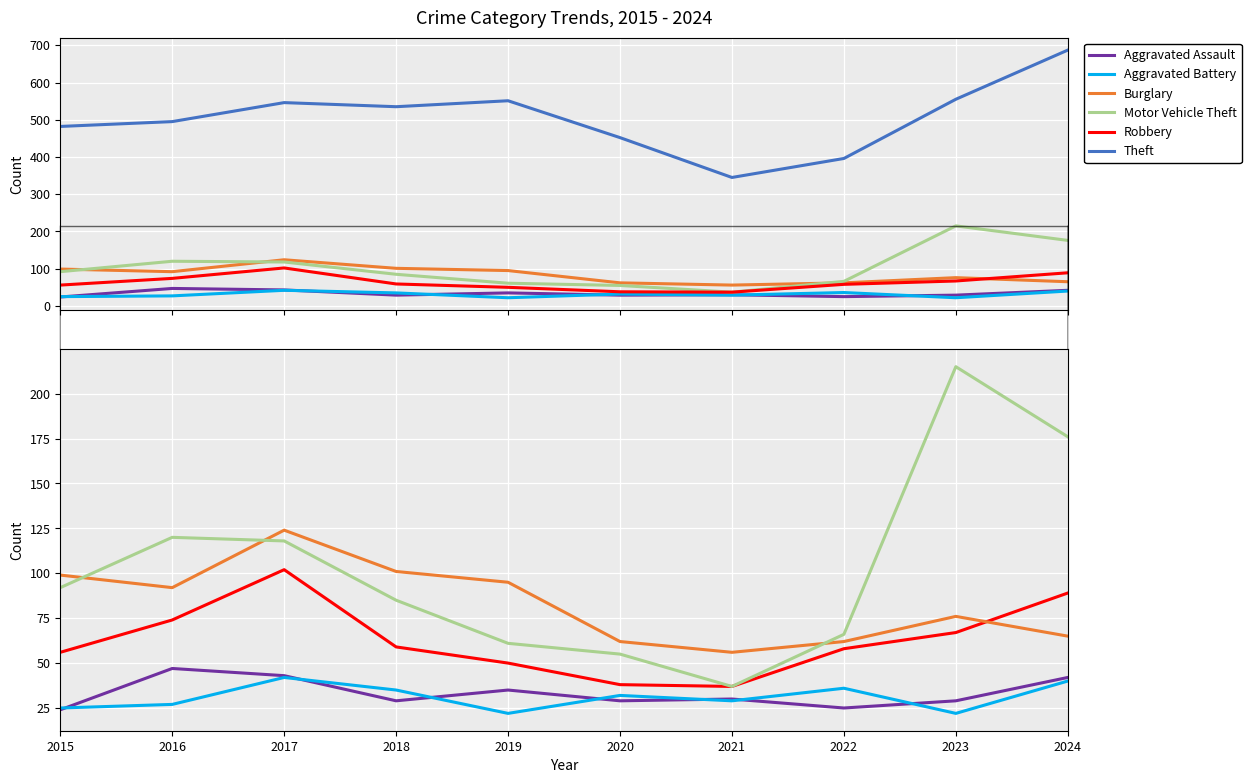

True or false: Aggravated Assault and Motor Vehicle Theft intersect in this chart.

False